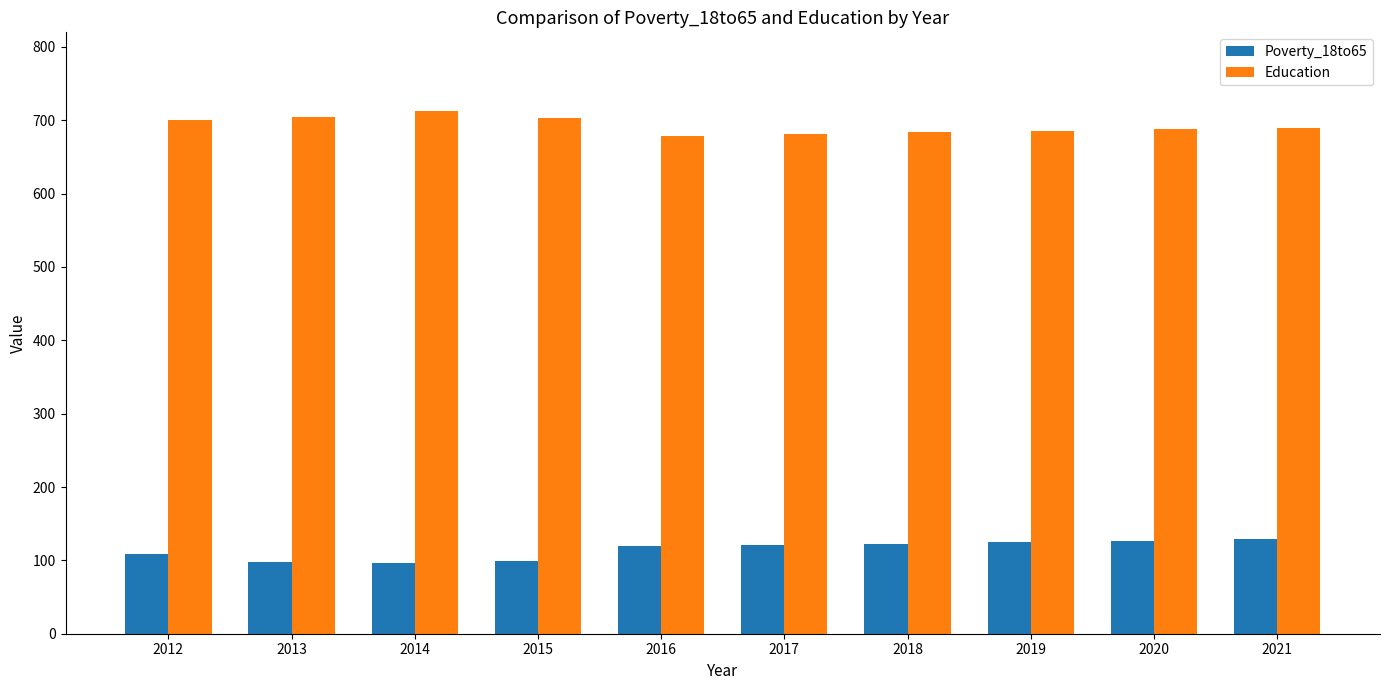

Where does the Education series first go above 690?

2012